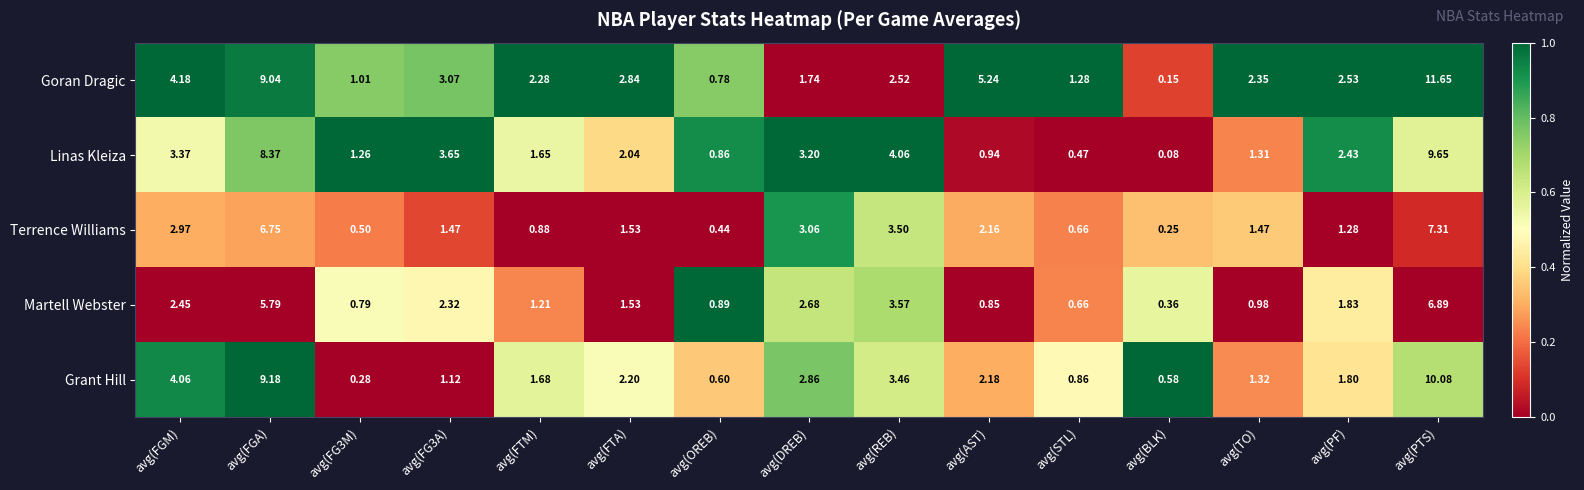

Where does the Terrence Williams series first go above 1?

avg(FGM)